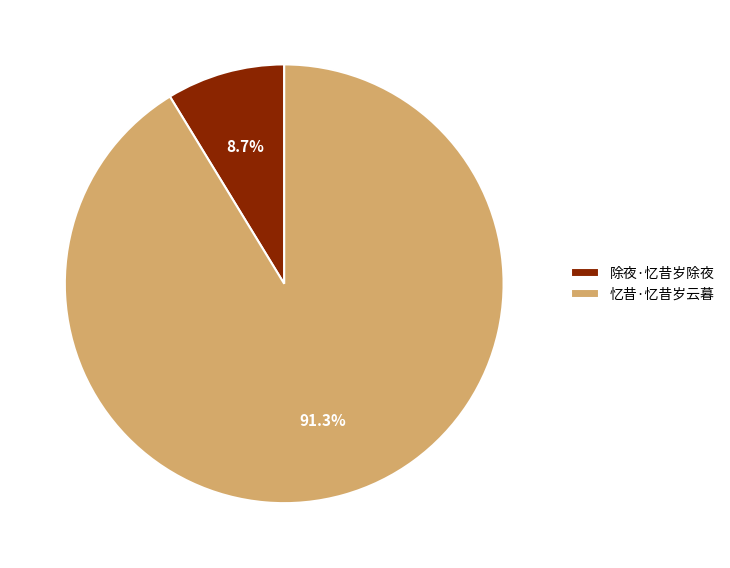

What is the largest slice in the pie chart?

忆昔·忆昔岁云暮